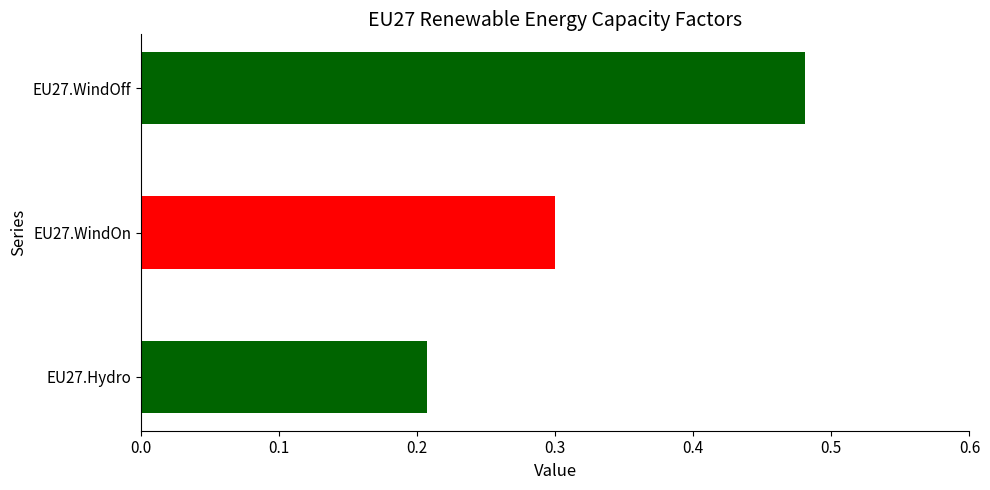

What is the lowest value of the EU27.WindOn series?

0.3